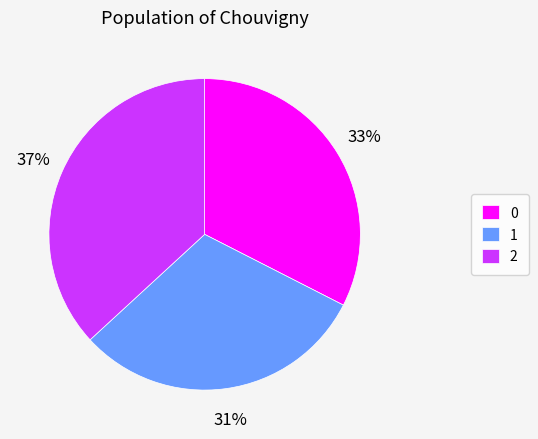

True or false: 2 accounts for 30% of the total.

False